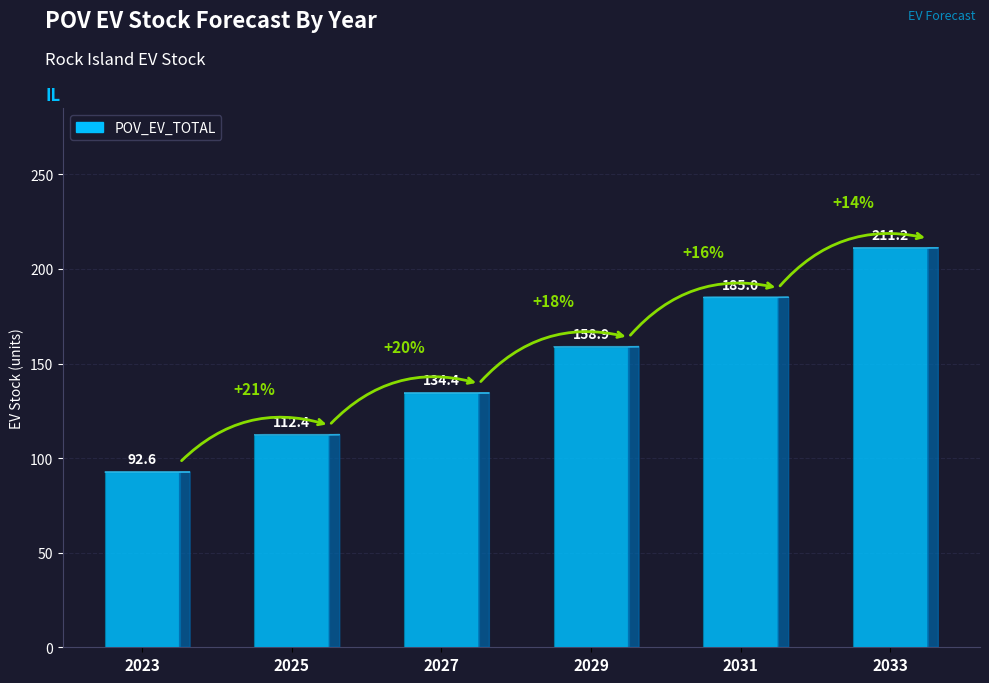

What is the change in value from 2025 to 2033?

+98.8